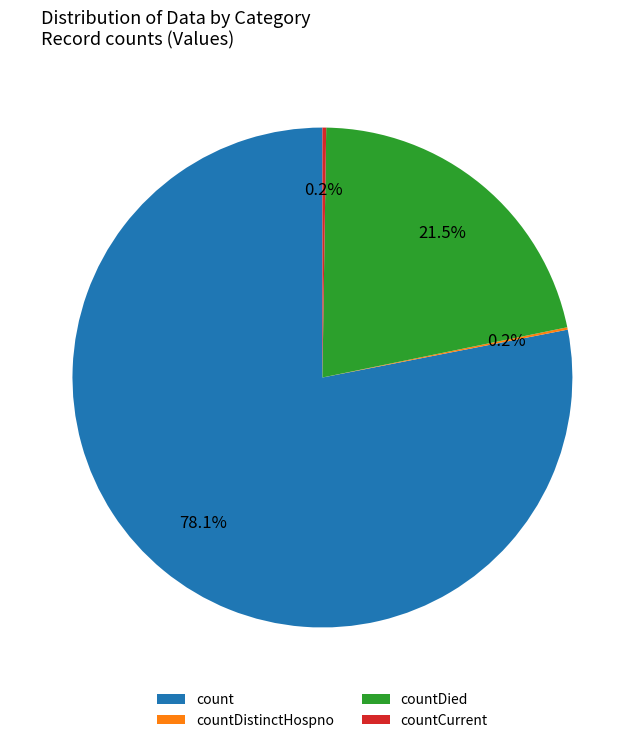

True or false: count accounts for 70% of the total.

False